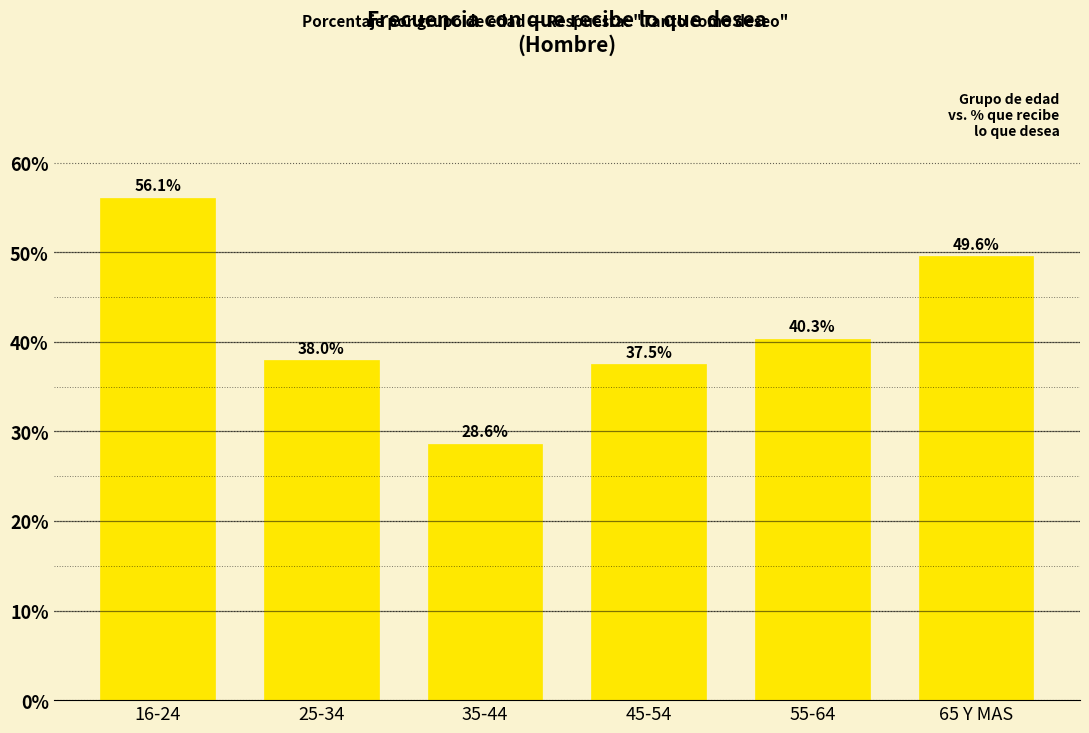

Reading left to right, list all the values displayed in this chart.

16-24=56.1	25-34=38.0	35-44=28.6	45-54=37.5	55-64=40.3	65 Y MAS=49.6